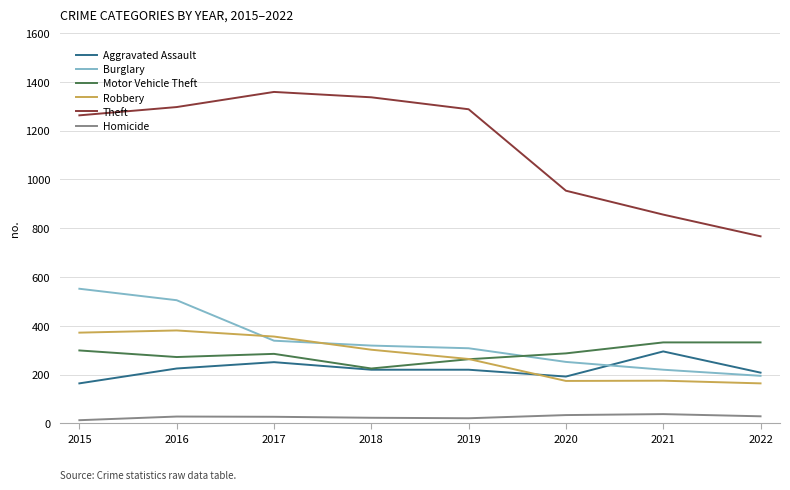

Is the value of Homicide at 2015 greater than the value of Burglary at 2018?

No